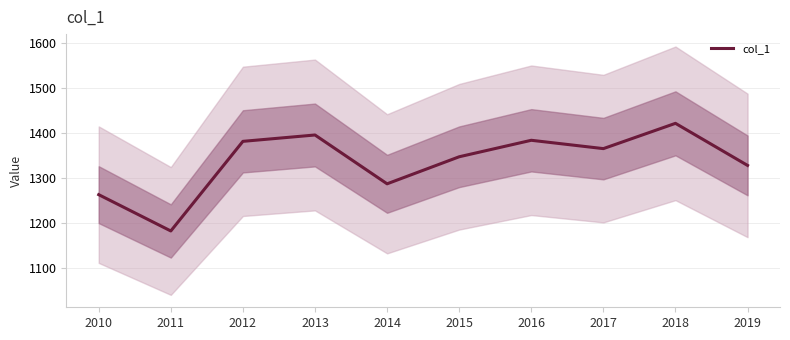

Is it true that the value at 2014 is 363.0?

False